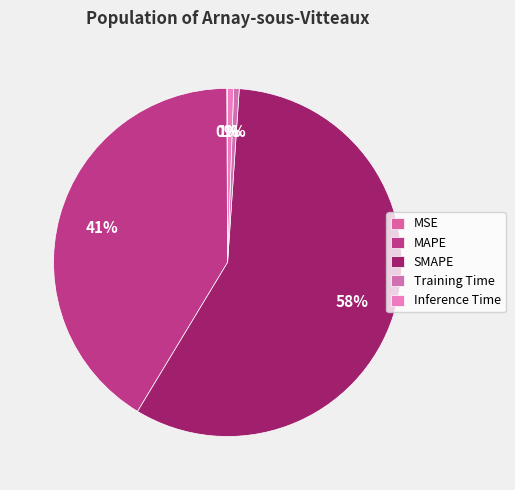

To the nearest percent, what is the difference between the largest and smallest slice percentages?

58%